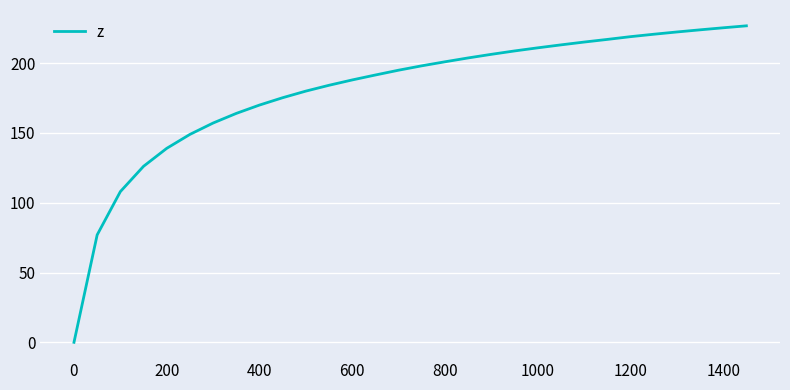

What is the greatest value displayed?

226.7